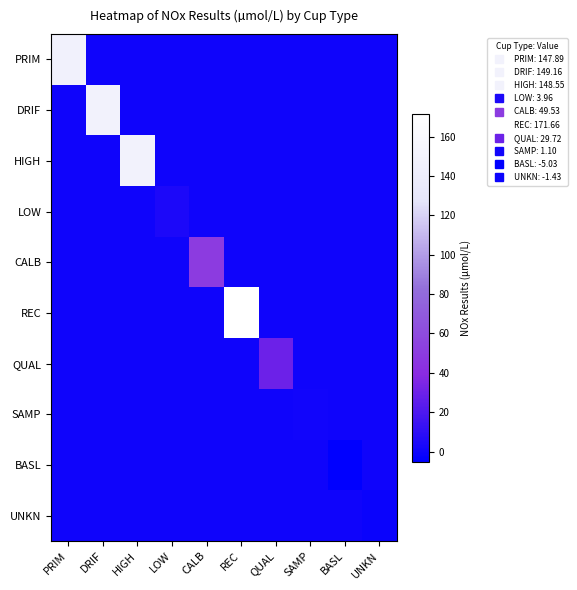

Which series has the widest spread of values?

REC